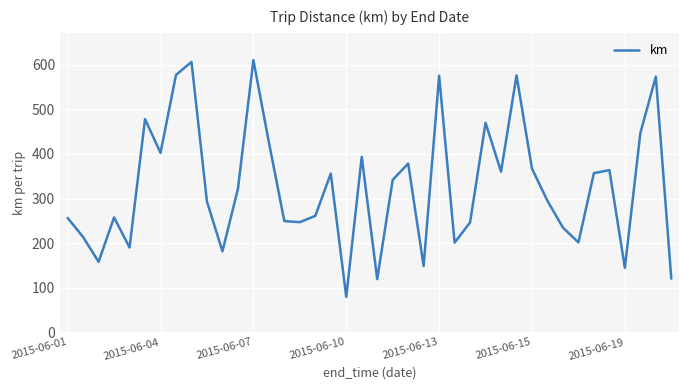

How many interior local valleys (lower than both neighbors) does the data have?

12